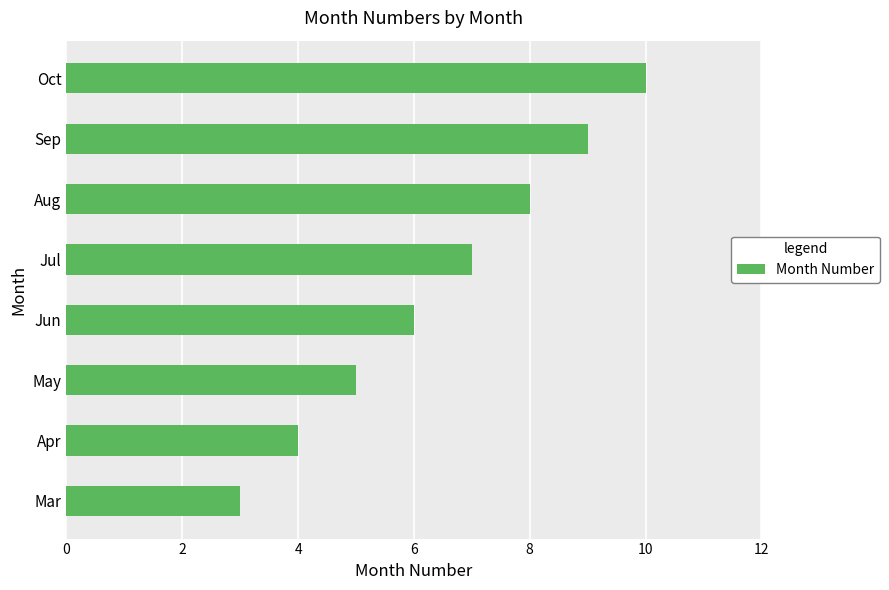

The chart shows a value of 8 at Aug. True or false?

True